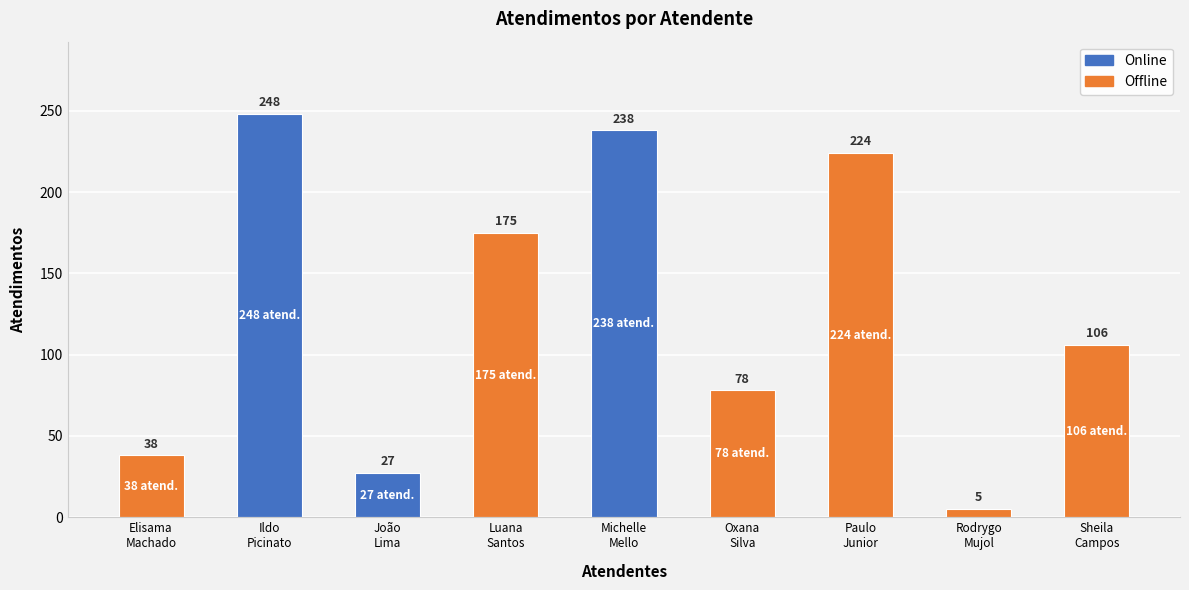

How many data points are less than 106?

4